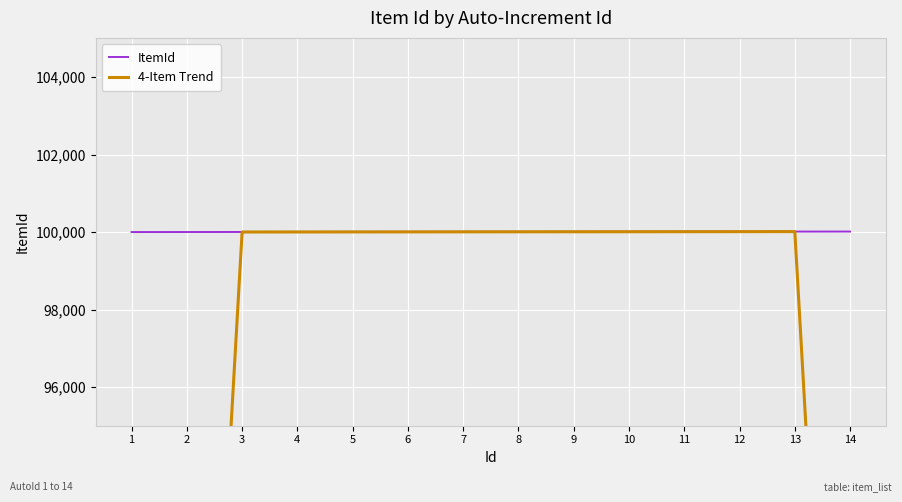

What is the smallest value displayed?

50000.8